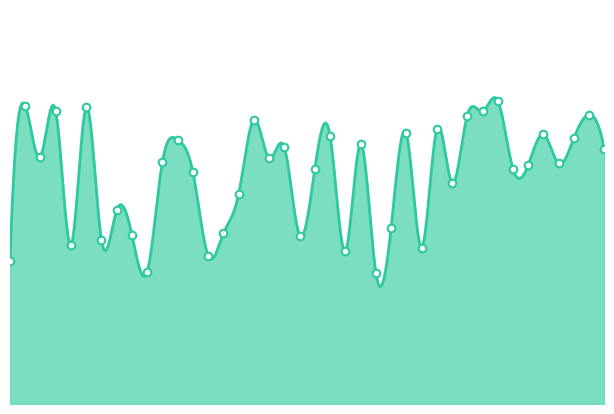

Which has a higher value, 34 or 9?

34